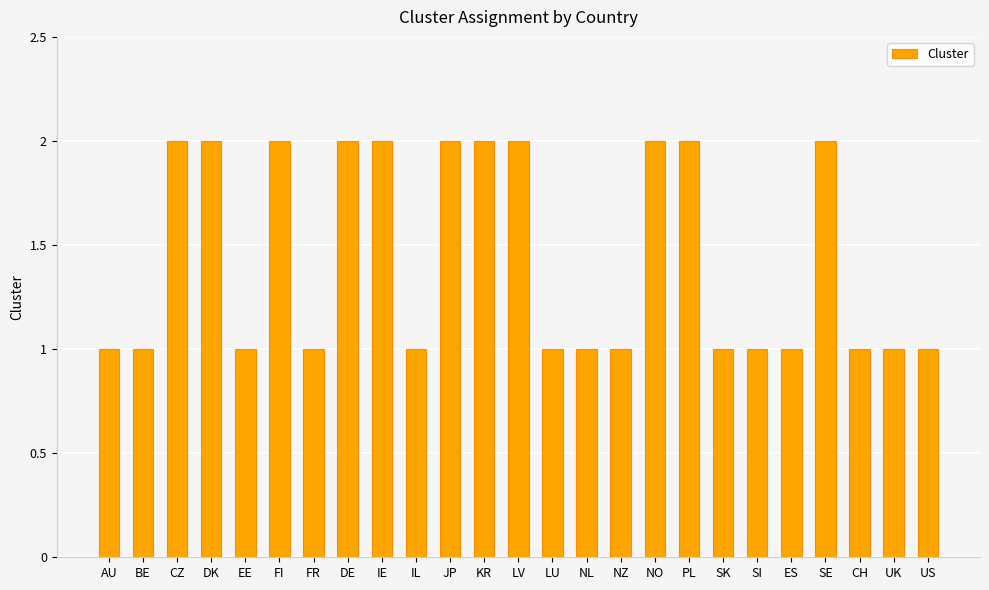

Is it true that the value at NL is 1?

True